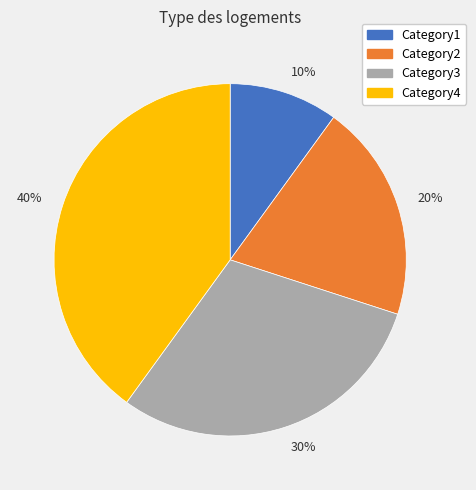

Approximately how many times larger is the value at Category4 compared to Category1?

4.0